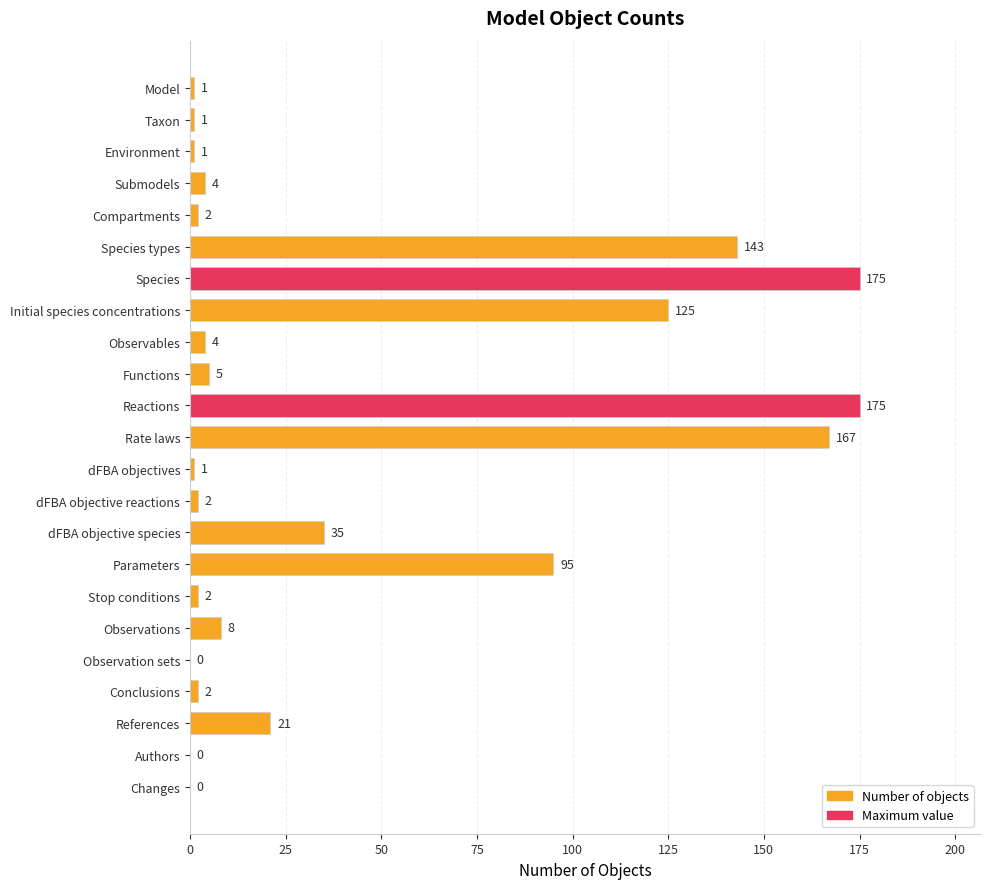

The value at Observations is 8. True or false?

True